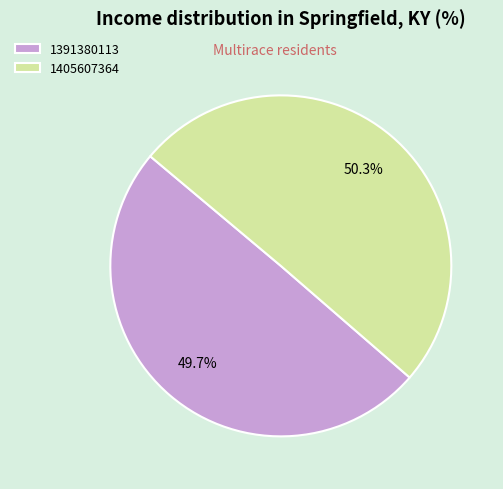

To the nearest percent, what is the difference between the largest and smallest slice percentages?

1%